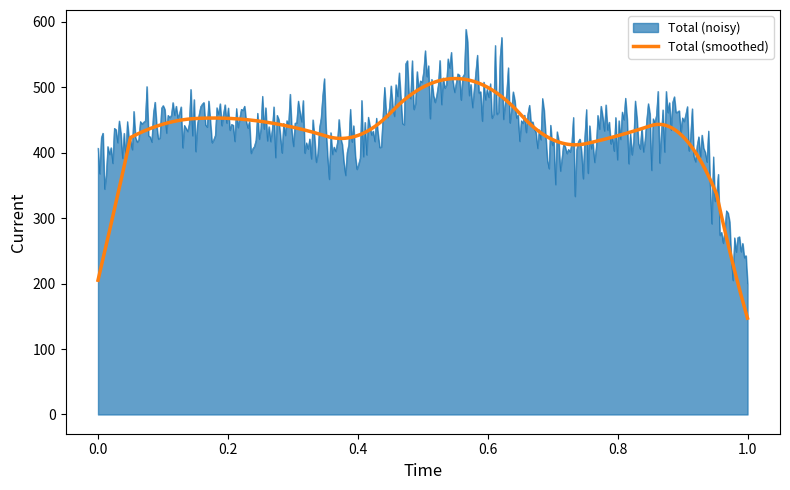

What is the greatest value displayed?

588.9